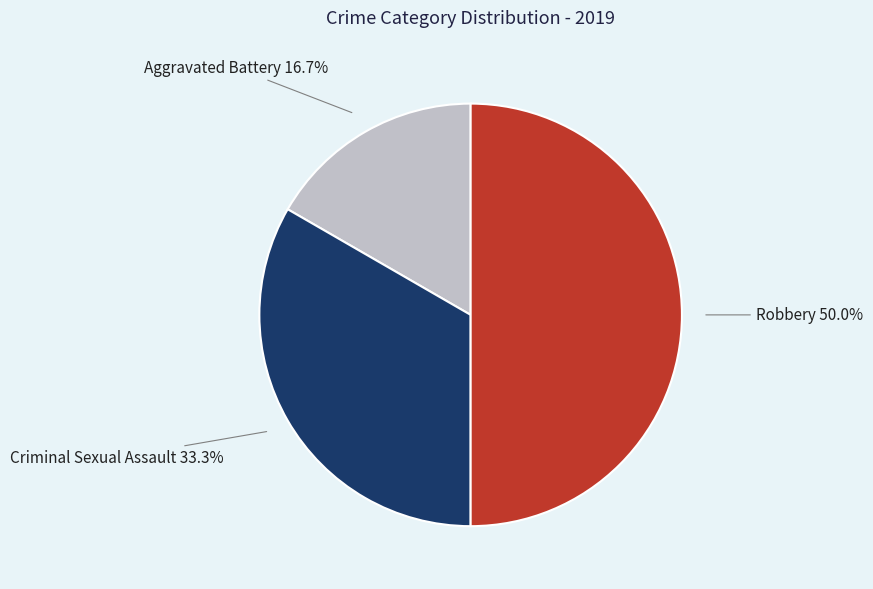

Which slice is the smallest?

Aggravated Battery